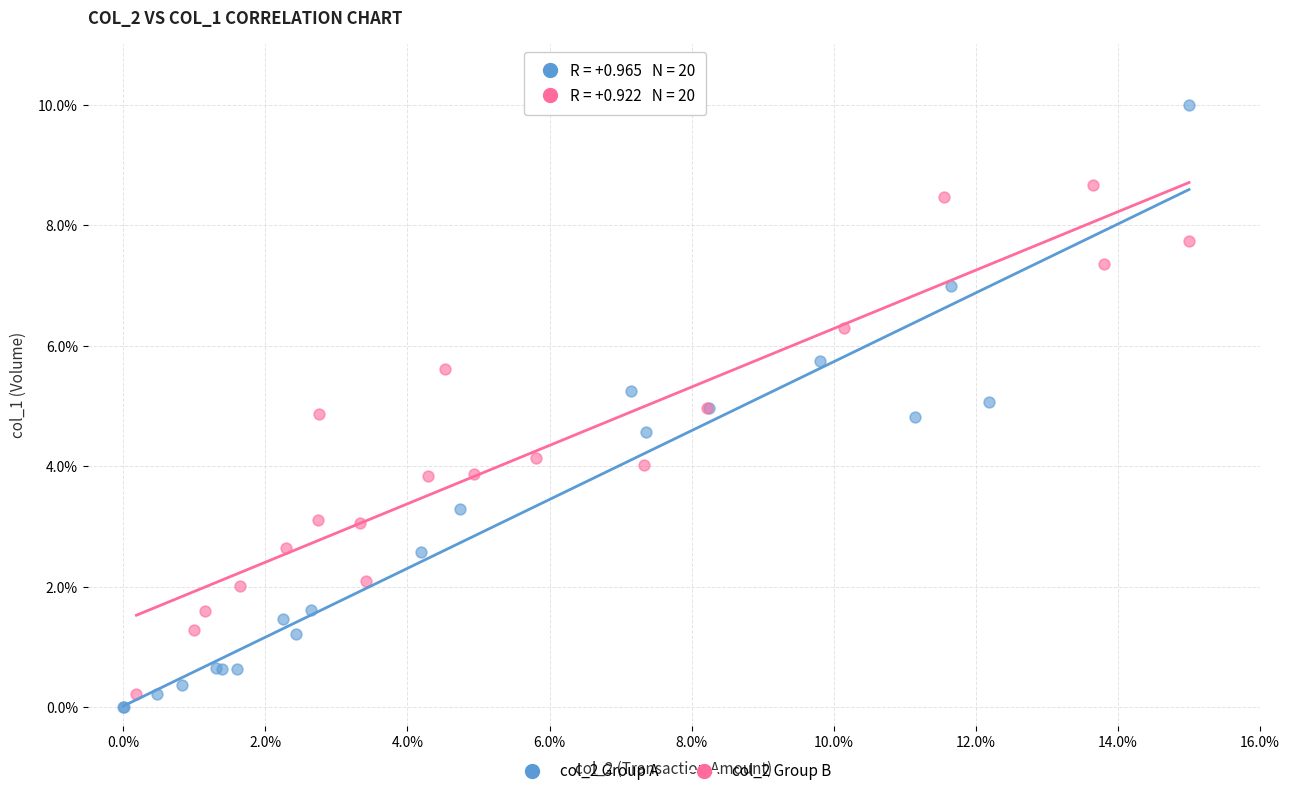

Which series has the largest Y range (max minus min)?

col_2 Group A